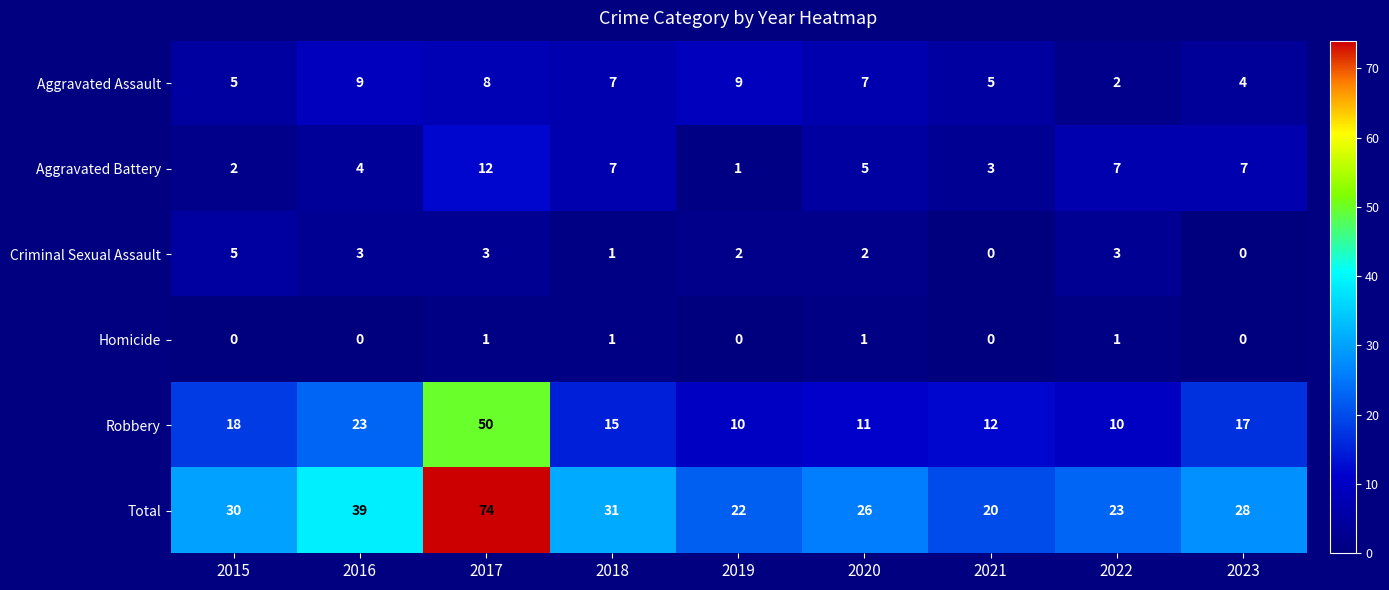

Which category has the highest value across all series?

2017